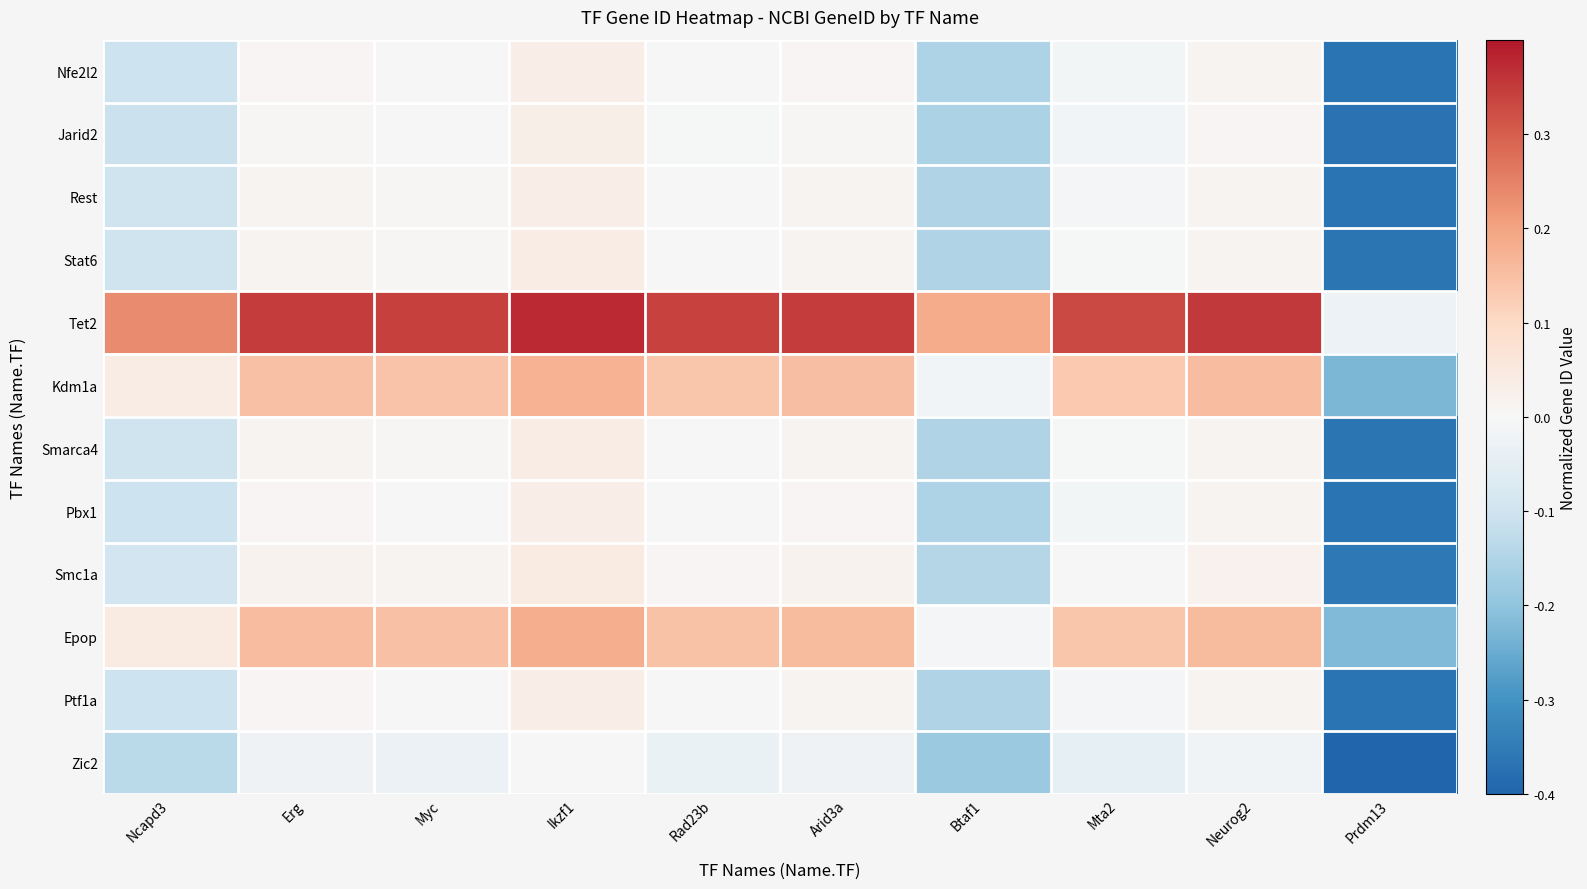

What is the difference between the highest and lowest values at Ncapd3?

0.4